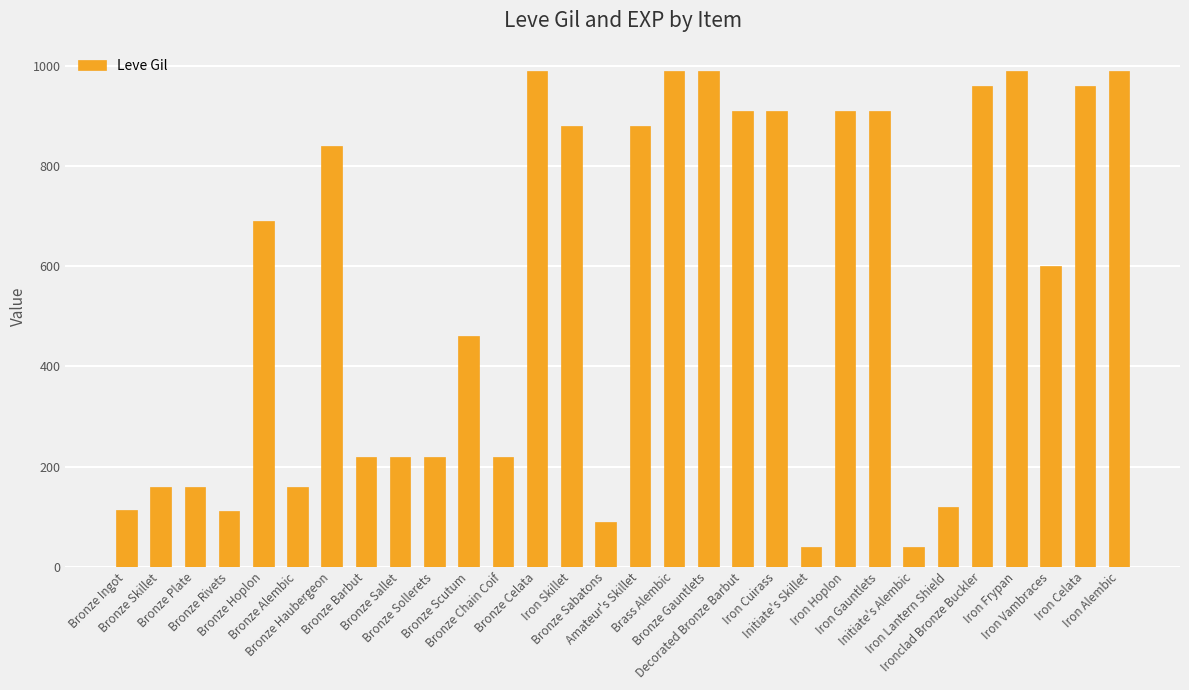

Are the bars grouped side by side (vs. stacked)?

No